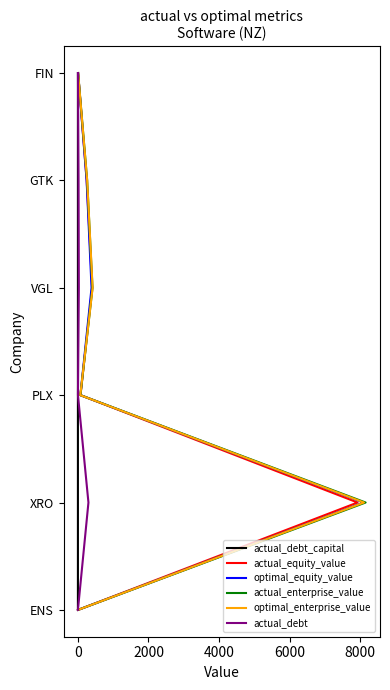

Is this an area chart (filled region under the line)?

No